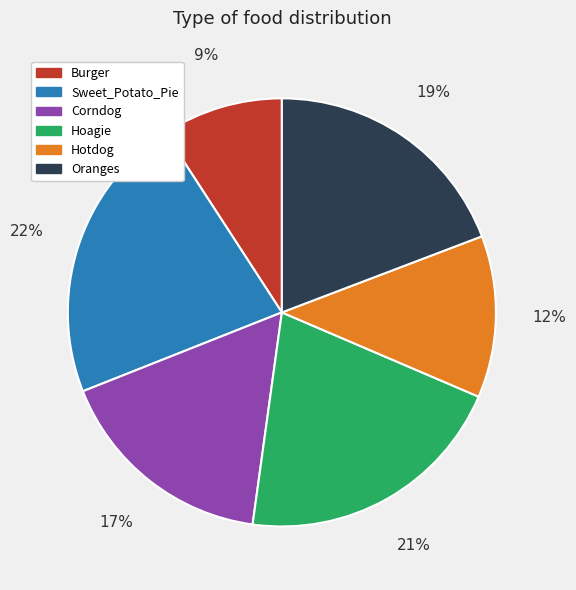

To the nearest percent, what is the difference between the largest and smallest slice percentages?

13%